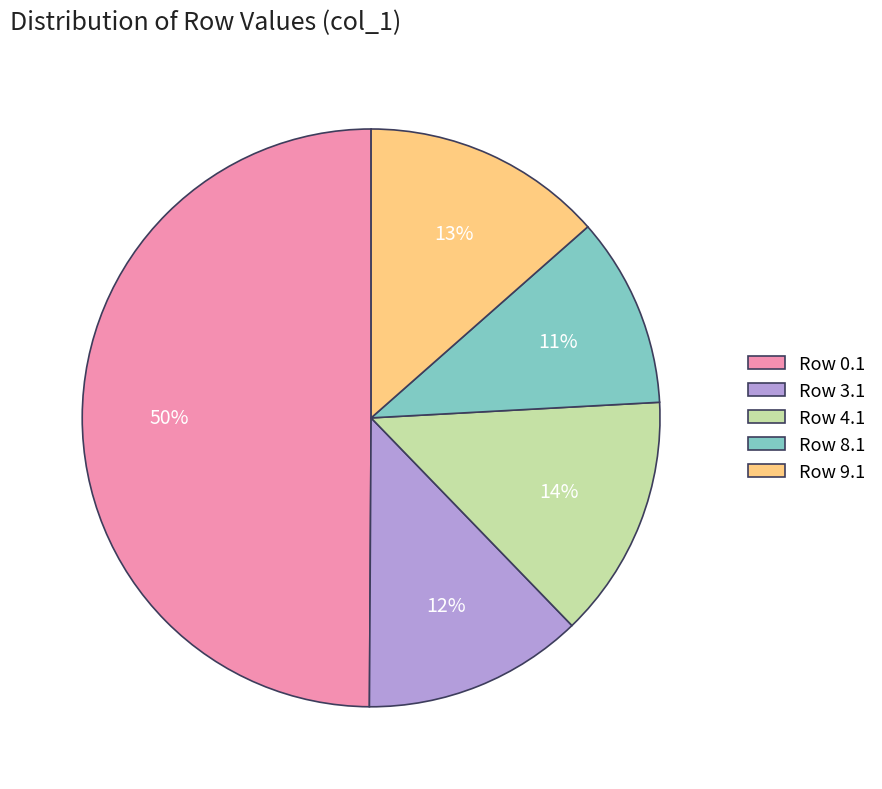

To the nearest percent, what is the average slice percentage?

20%